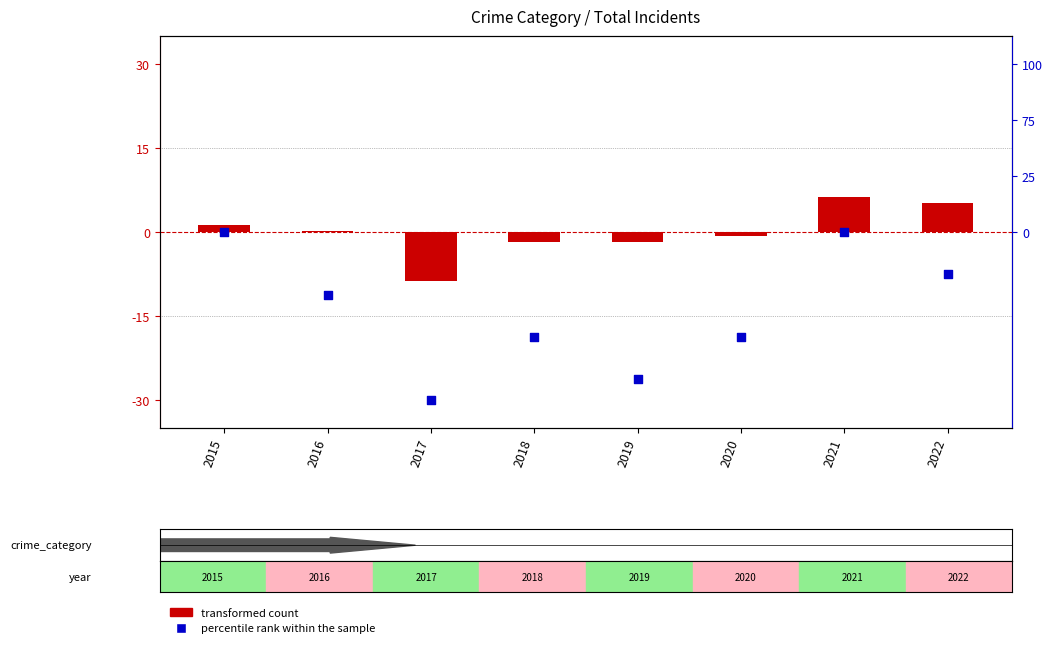

Which series has the largest total across all categories?

transformed count